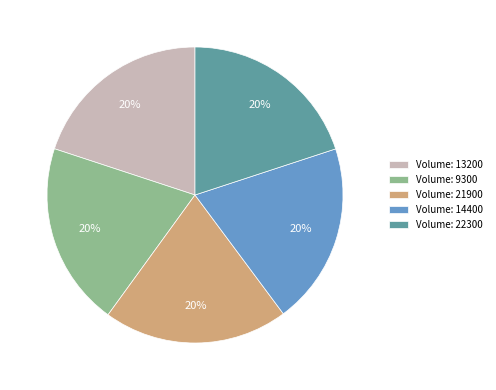

How many segments does this pie chart have?

5